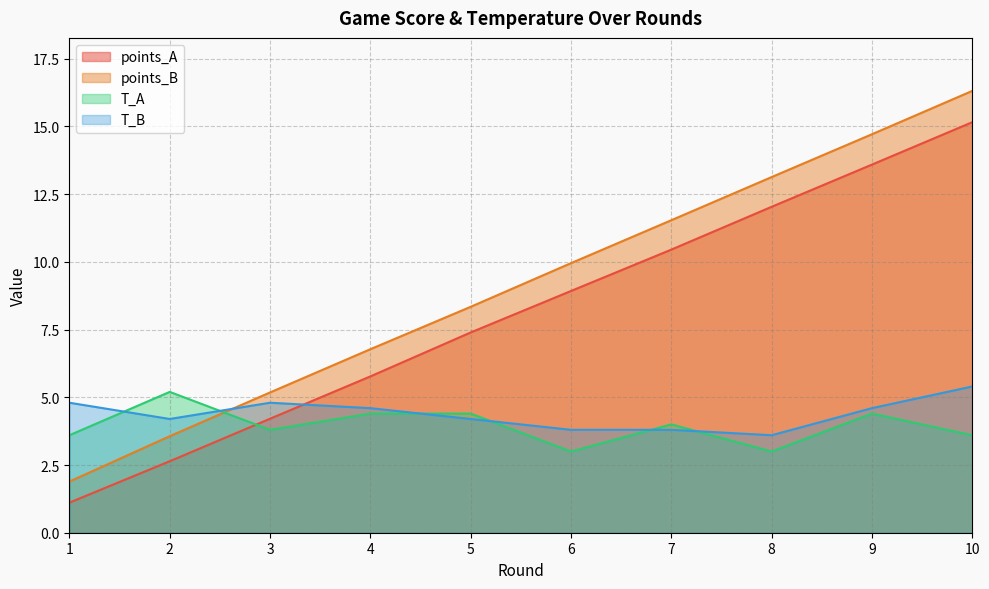

What is the spread (max minus min) of values at 4?

2.4